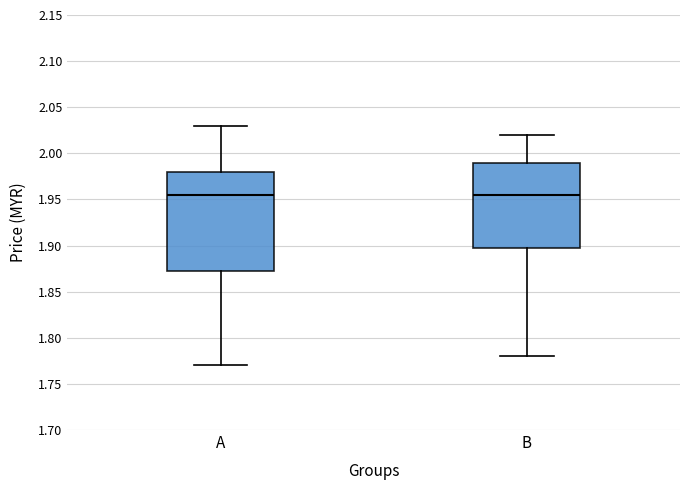

Reading left to right, transcribe this box plot: for each box, give where its median line is, the range the box spans, and where its two whiskers end, as read against the y-axis. The values are not printed on the chart, so give them approximately, as read against the axis.

A: median 1.955, box 1.875 to 1.980, whiskers 1.770 to 2.030
B: median 1.955, box 1.900 to 1.990, whiskers 1.780 to 2.020